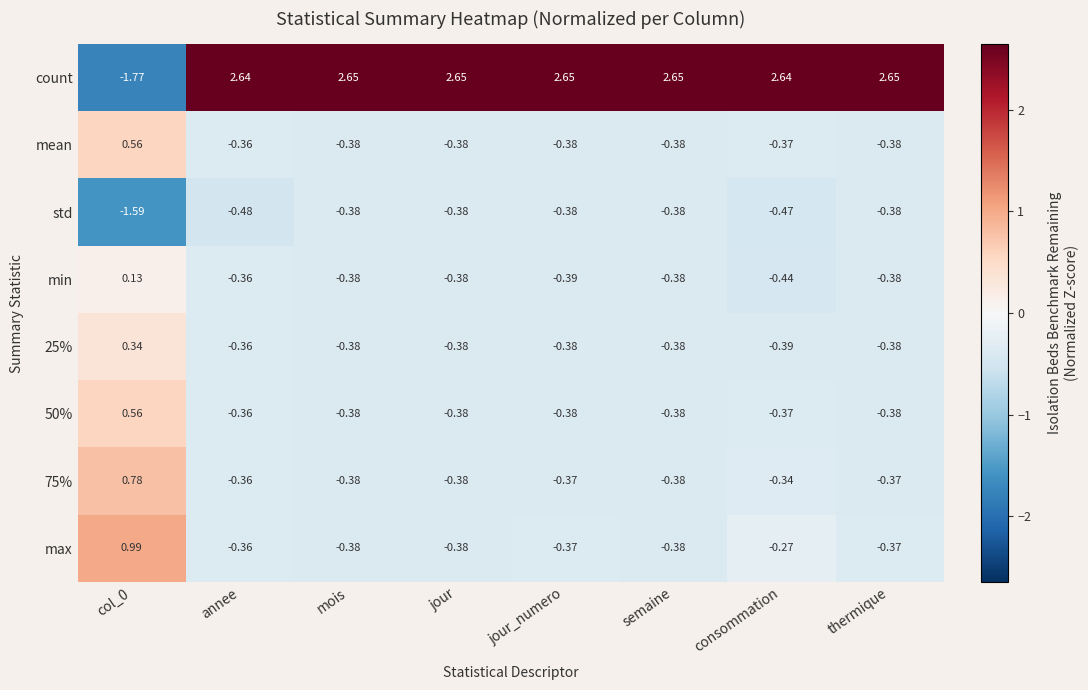

Between mois and consommation, which series saw the biggest shift?

max